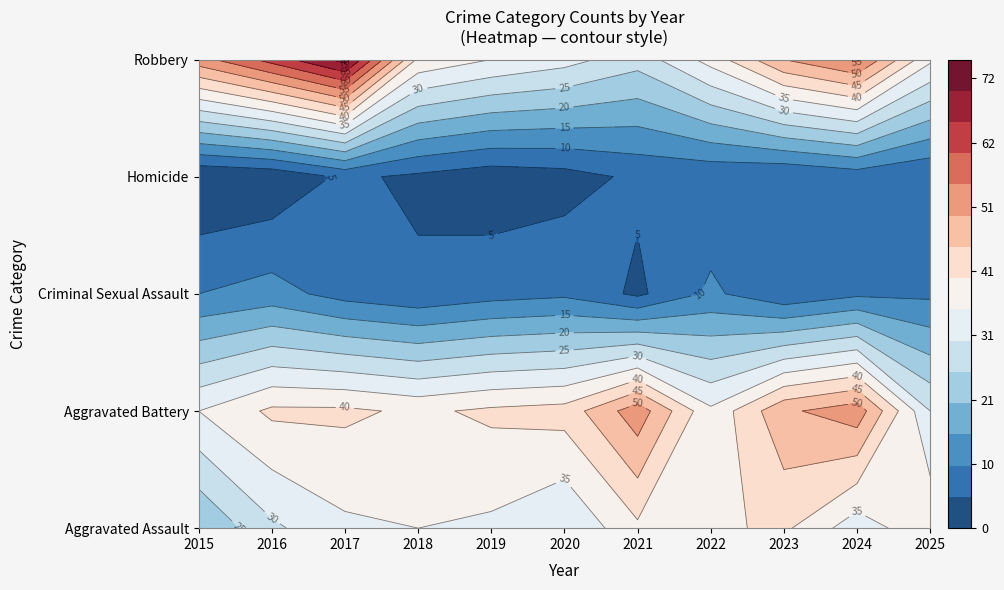

Reading right to left, extract all data points from this chart.

Aggravated Assault: 2025=39	2024=32	2023=41	2022=39	2021=39	2020=30	2019=34	2018=35	2017=34	2016=29	2015=20
Aggravated Battery: 2025=30	2024=53	2023=49	2022=36	2021=53	2020=42	2019=41	2018=39	2017=41	2016=41	2015=35
Criminal Sexual Assault: 2025=9	2024=9	2023=6	2022=11	2021=4	2020=9	2019=8	2018=6	2017=8	2016=12	2015=10
Homicide: 2025=5	2024=7	2023=5	2022=6	2021=6	2020=3	2019=2	2018=4	2017=6	2016=1	2015=0
Robbery: 2025=36	2024=56	2023=50	2022=37	2021=27	2020=32	2019=35	2018=39	2017=72	2016=62	2015=53